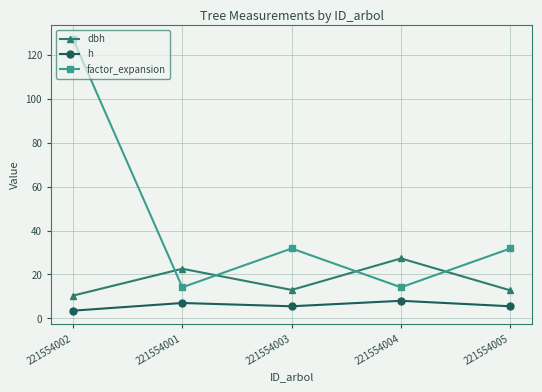

True or false: h and dbh cross at least once.

False